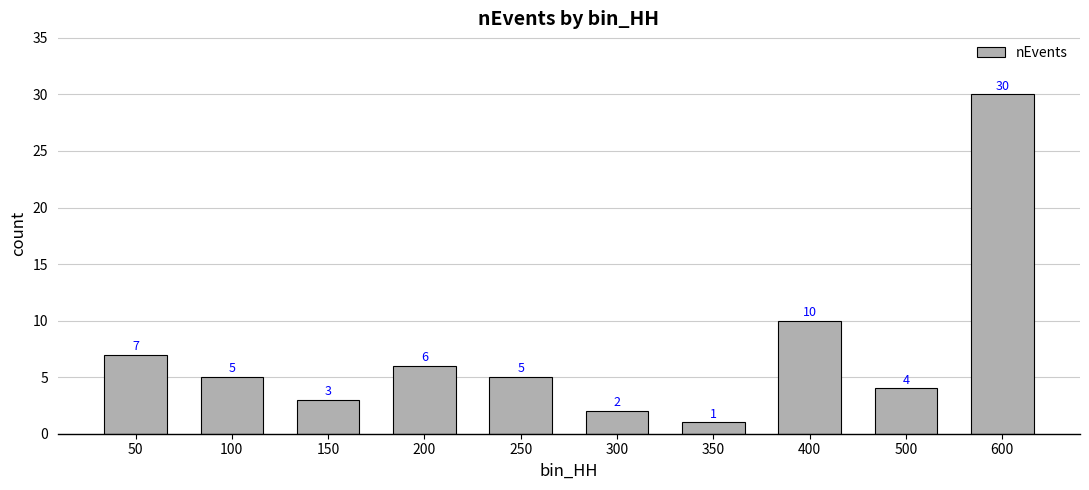

Where is the data nearest to the value 15?

400